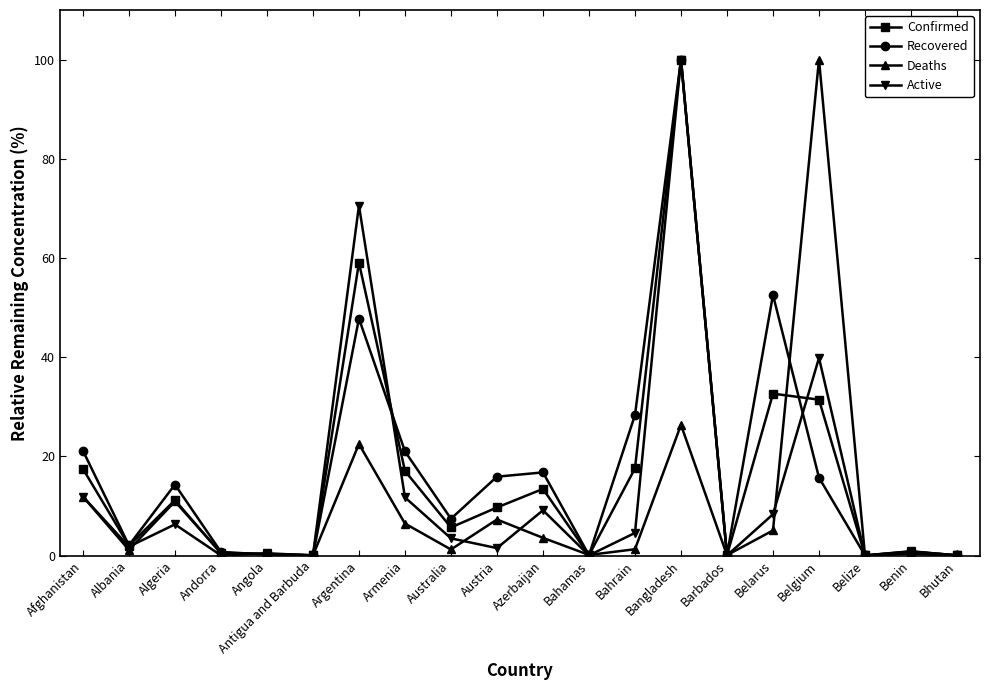

The value of Confirmed at Azerbaijan is 13.4. True or false?

True